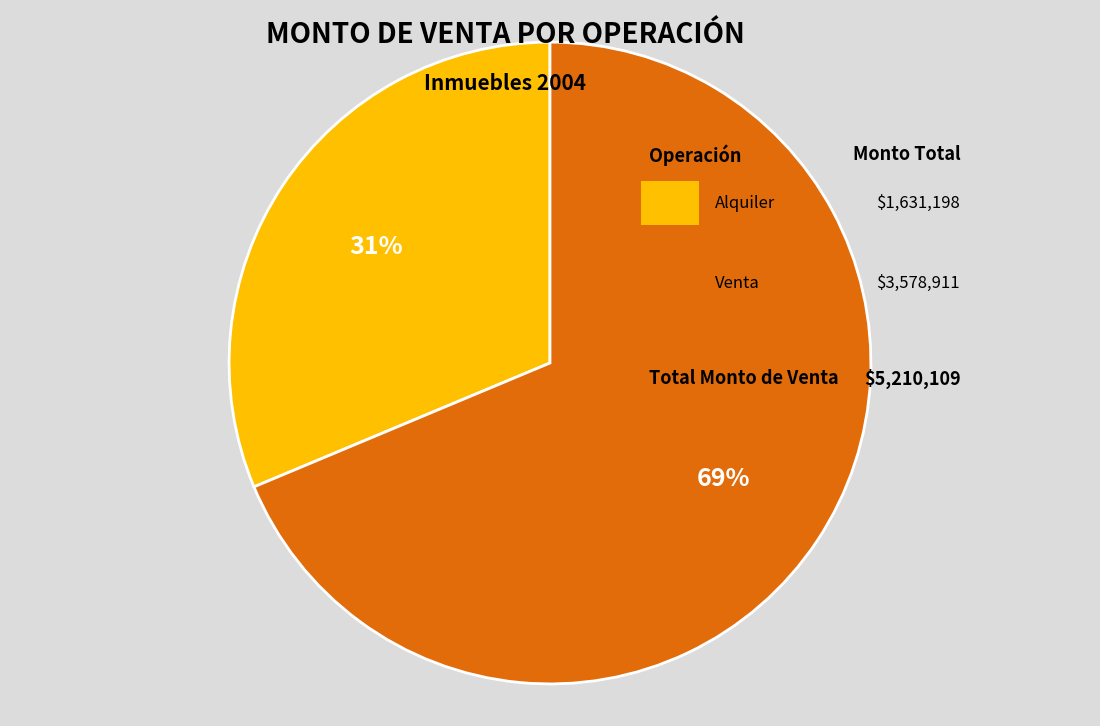

To the nearest percent, what is the average slice percentage?

50%